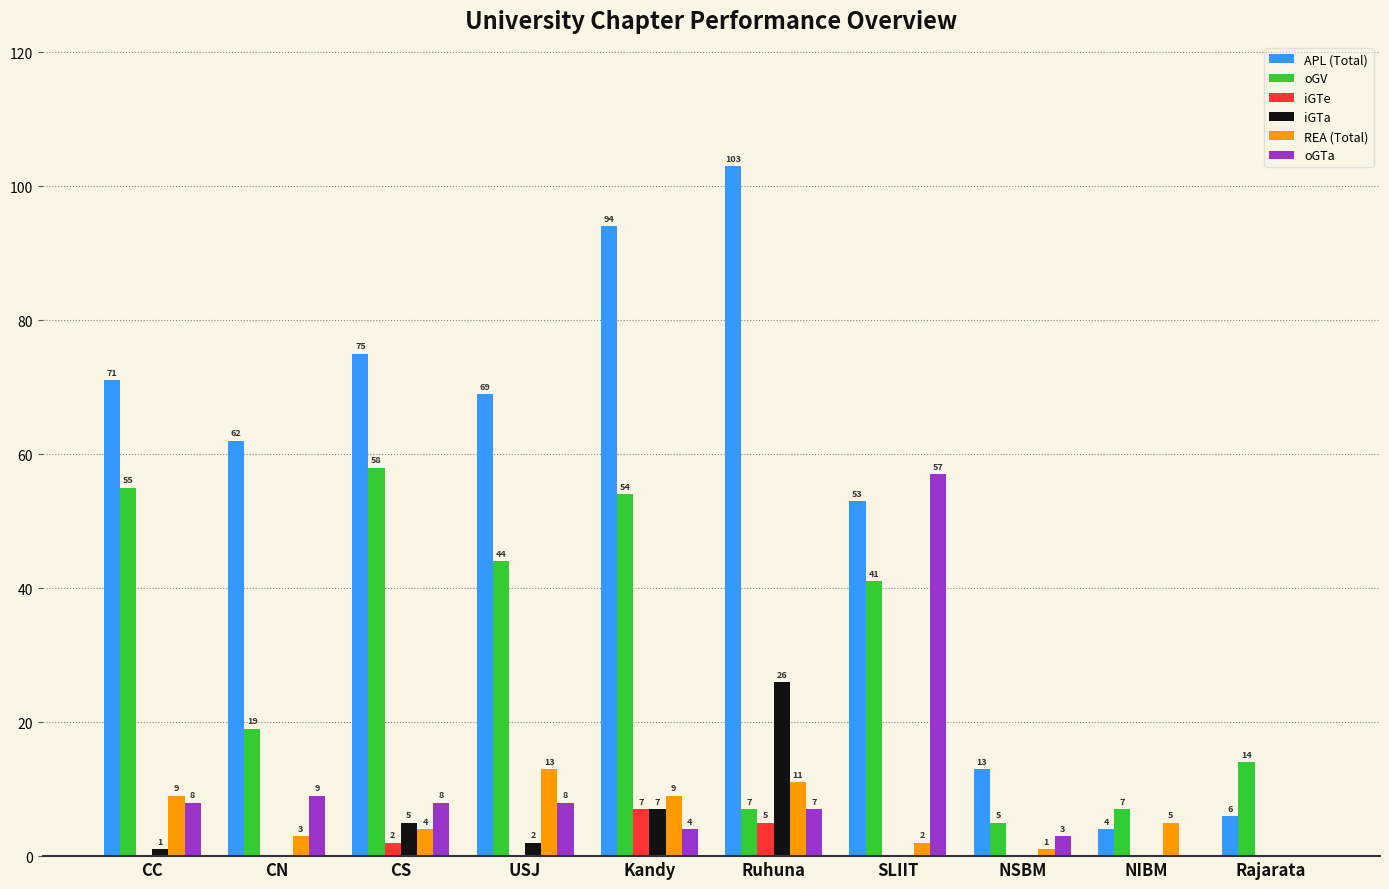

What is the maximum value for oGV?

58